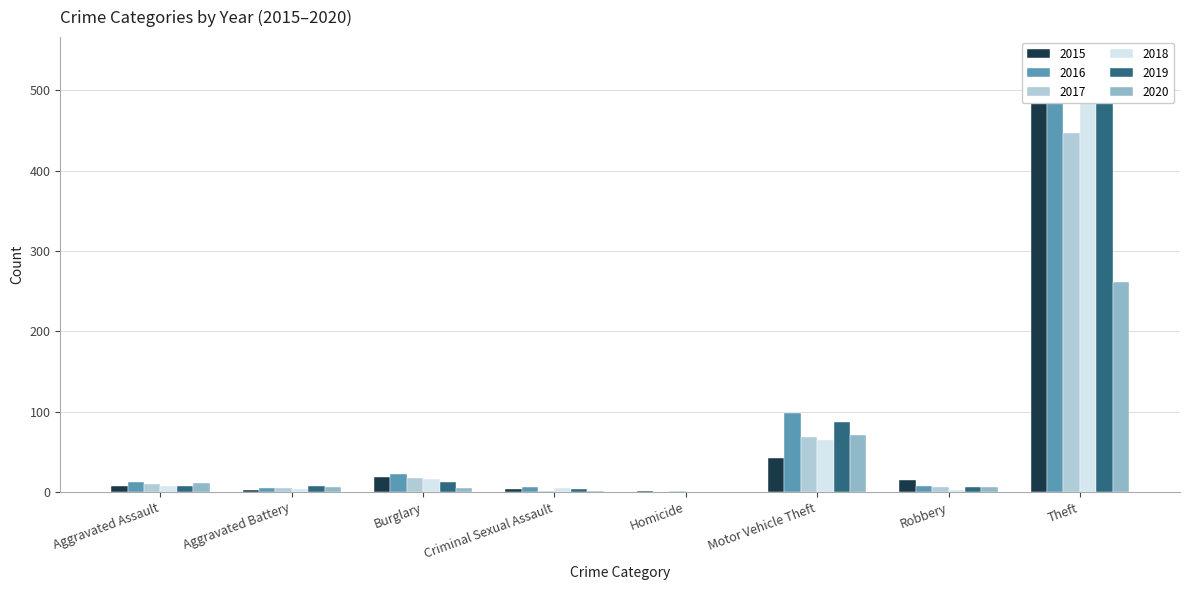

How many values in the 2019 series exceed 8?

3